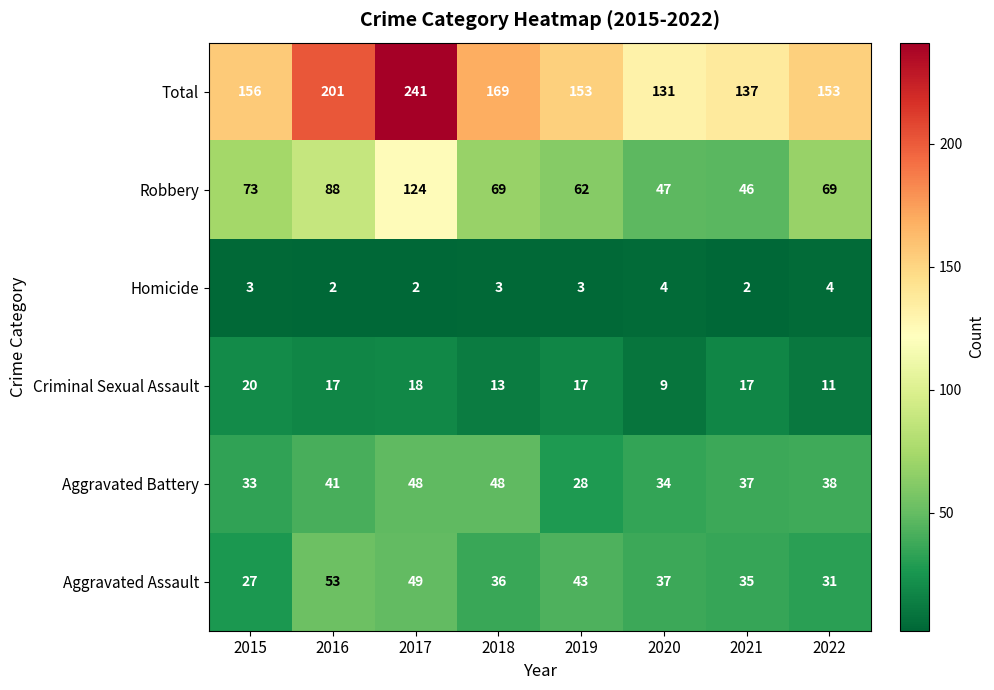

Which series has the largest total across all categories?

Total